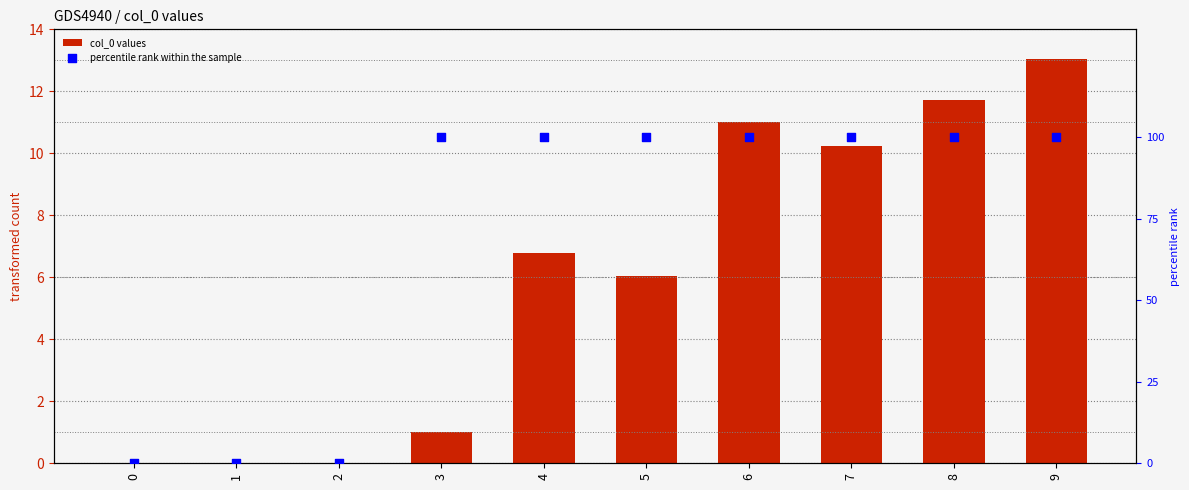

Which series contains the highest Y value?

percentile rank within the sample